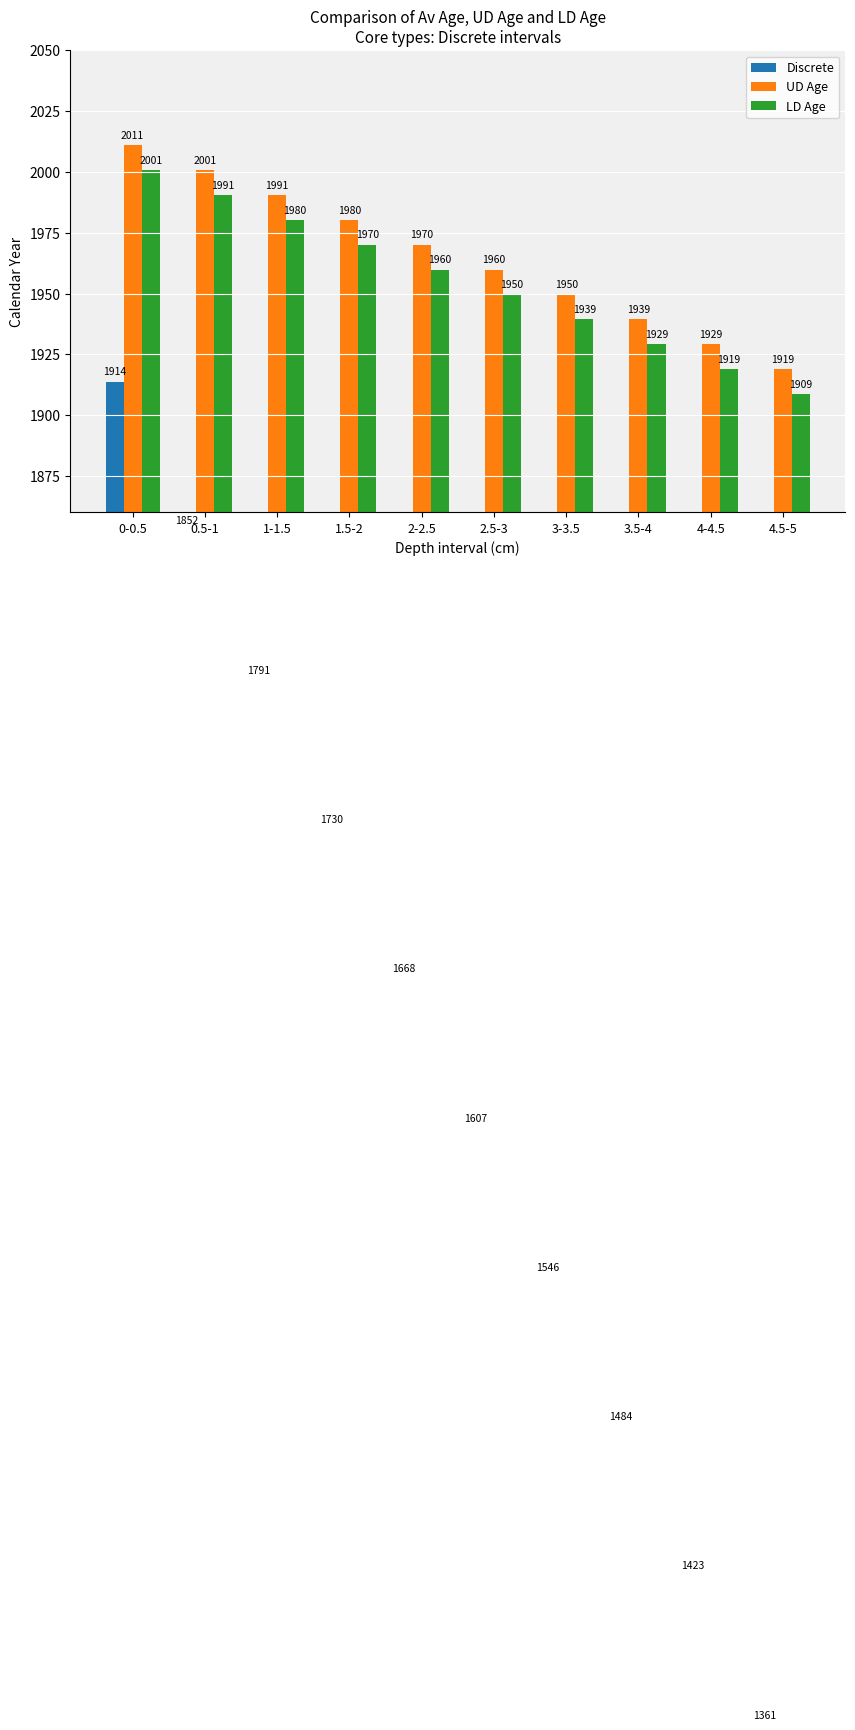

What is the difference between the Discrete values at 4.5-5 and 4-4.5?

61.4